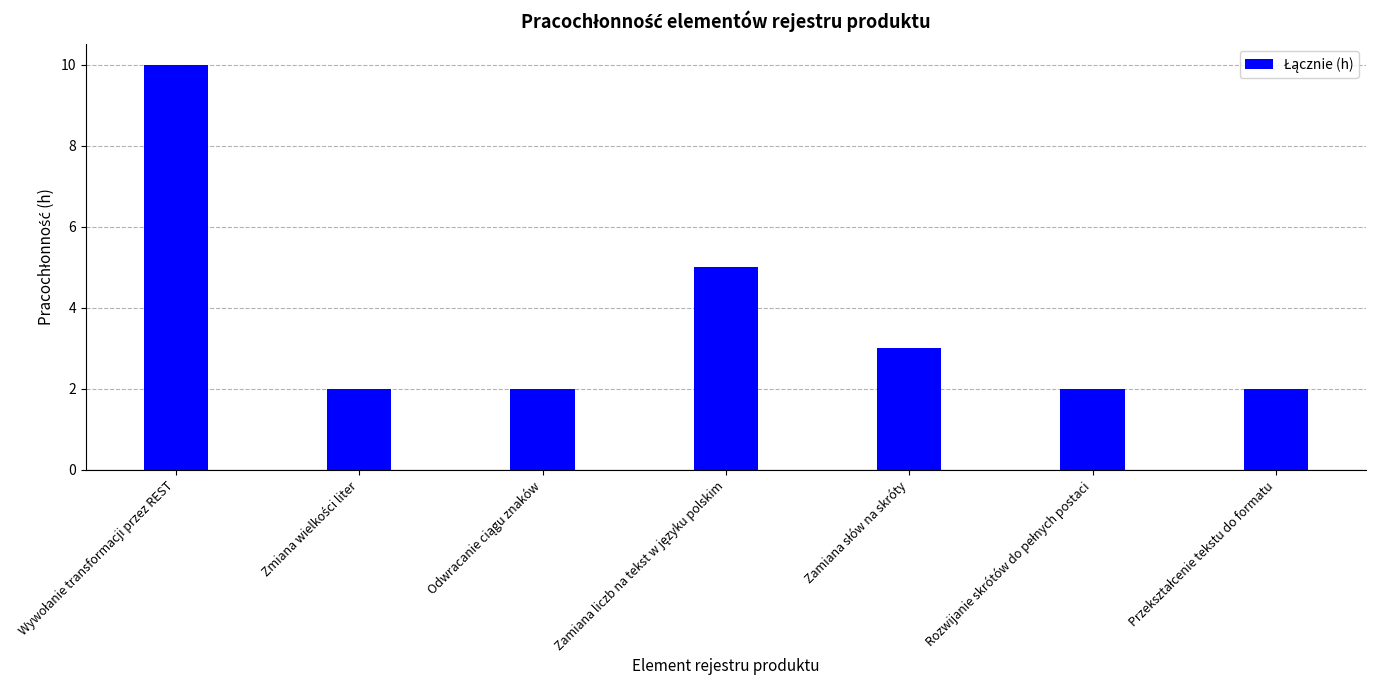

What is the sum of all values?

26